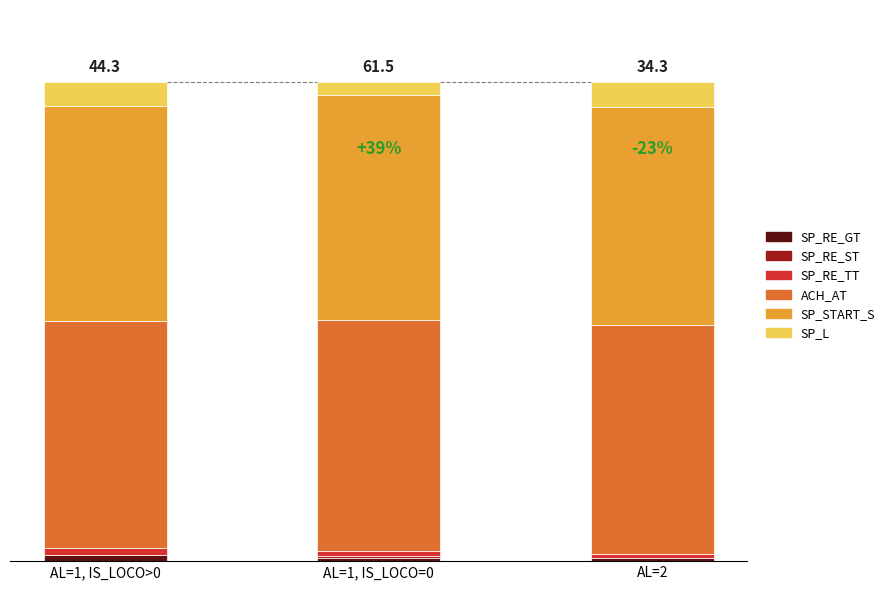

At which label is ACH_AT closest to 9?

AL=1, IS_LOCO>0